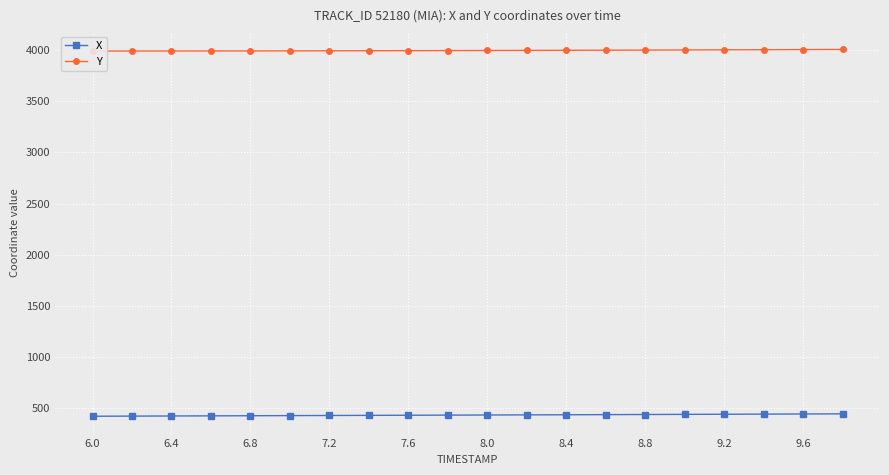

How many data points in Y are less than 3997?

10